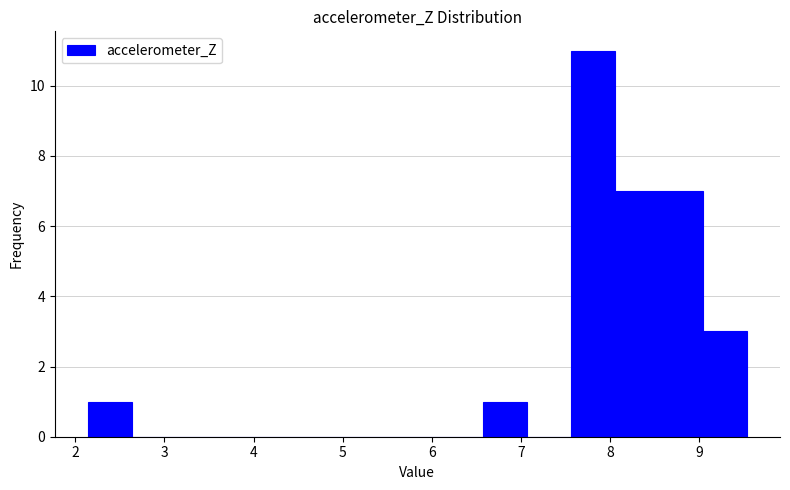

Which range on the x-axis has the tallest bar?

7.6 to 8.1